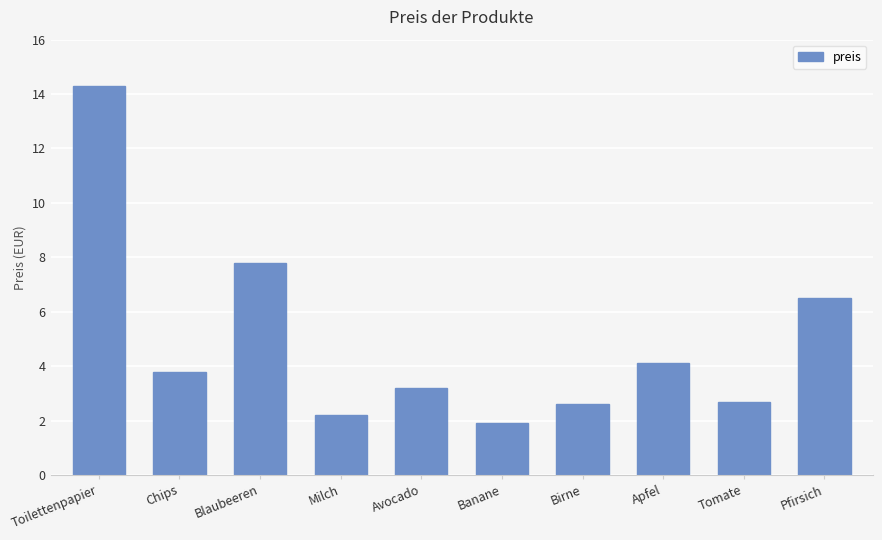

What is the ratio of the value at Apfel to the value at Banane?

2.2